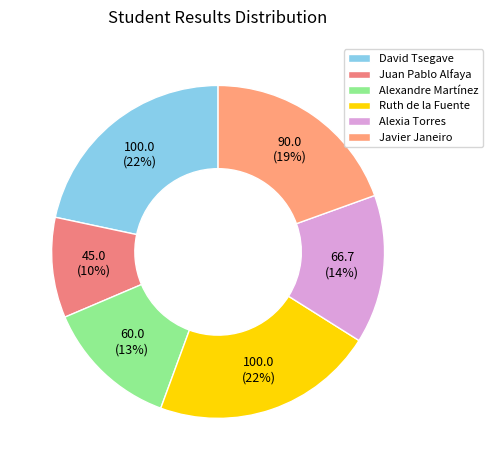

How many segments does this pie chart have?

6